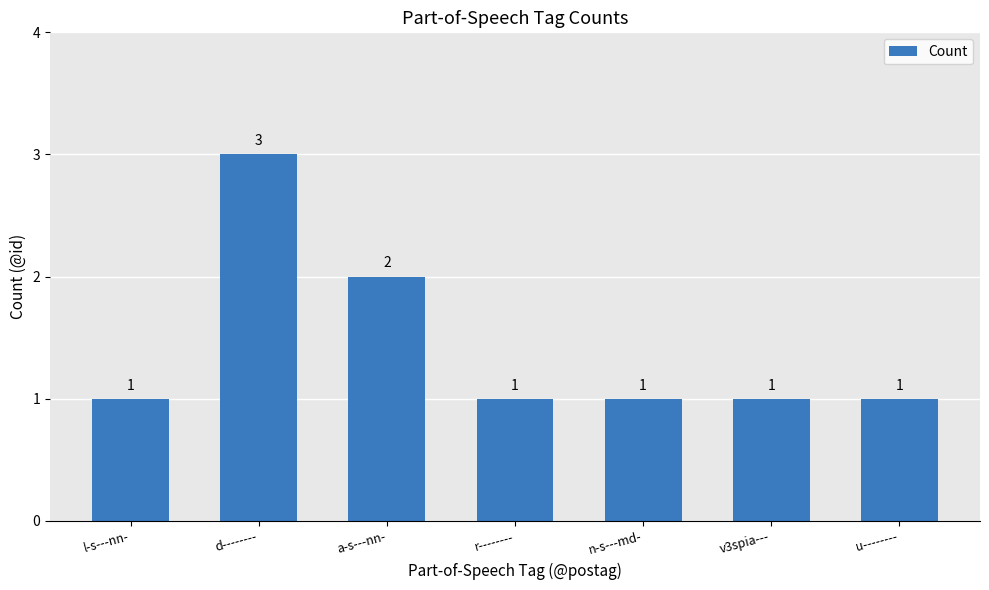

What is the greatest value displayed?

3